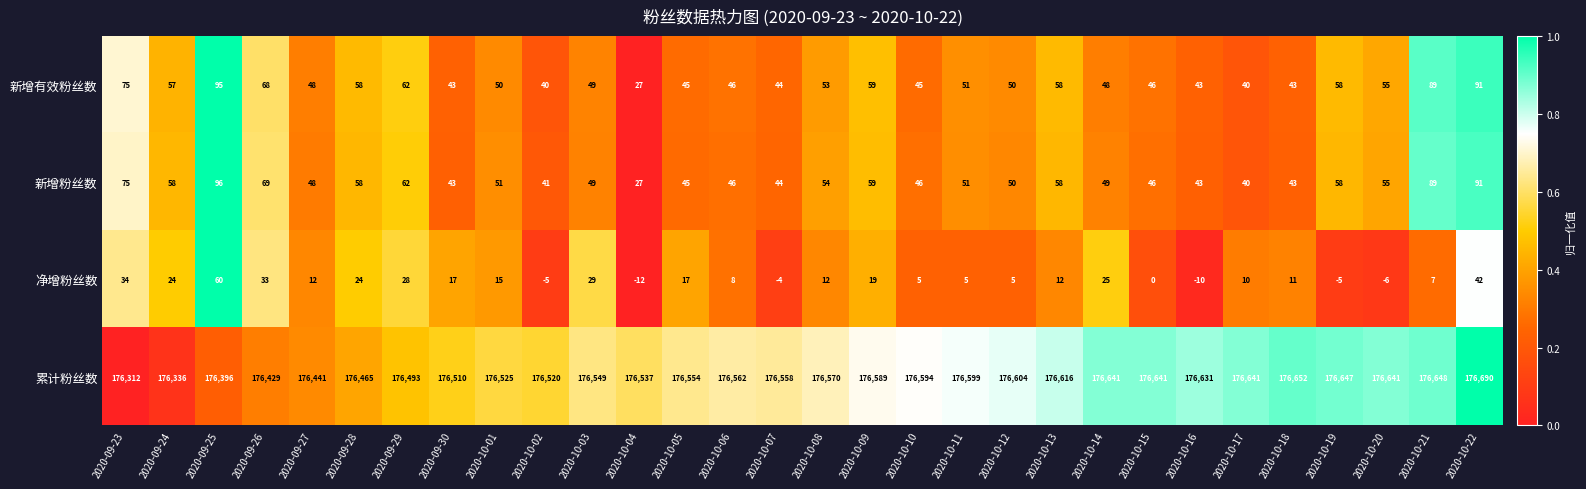

Which series has the largest total across all categories?

累计粉丝数